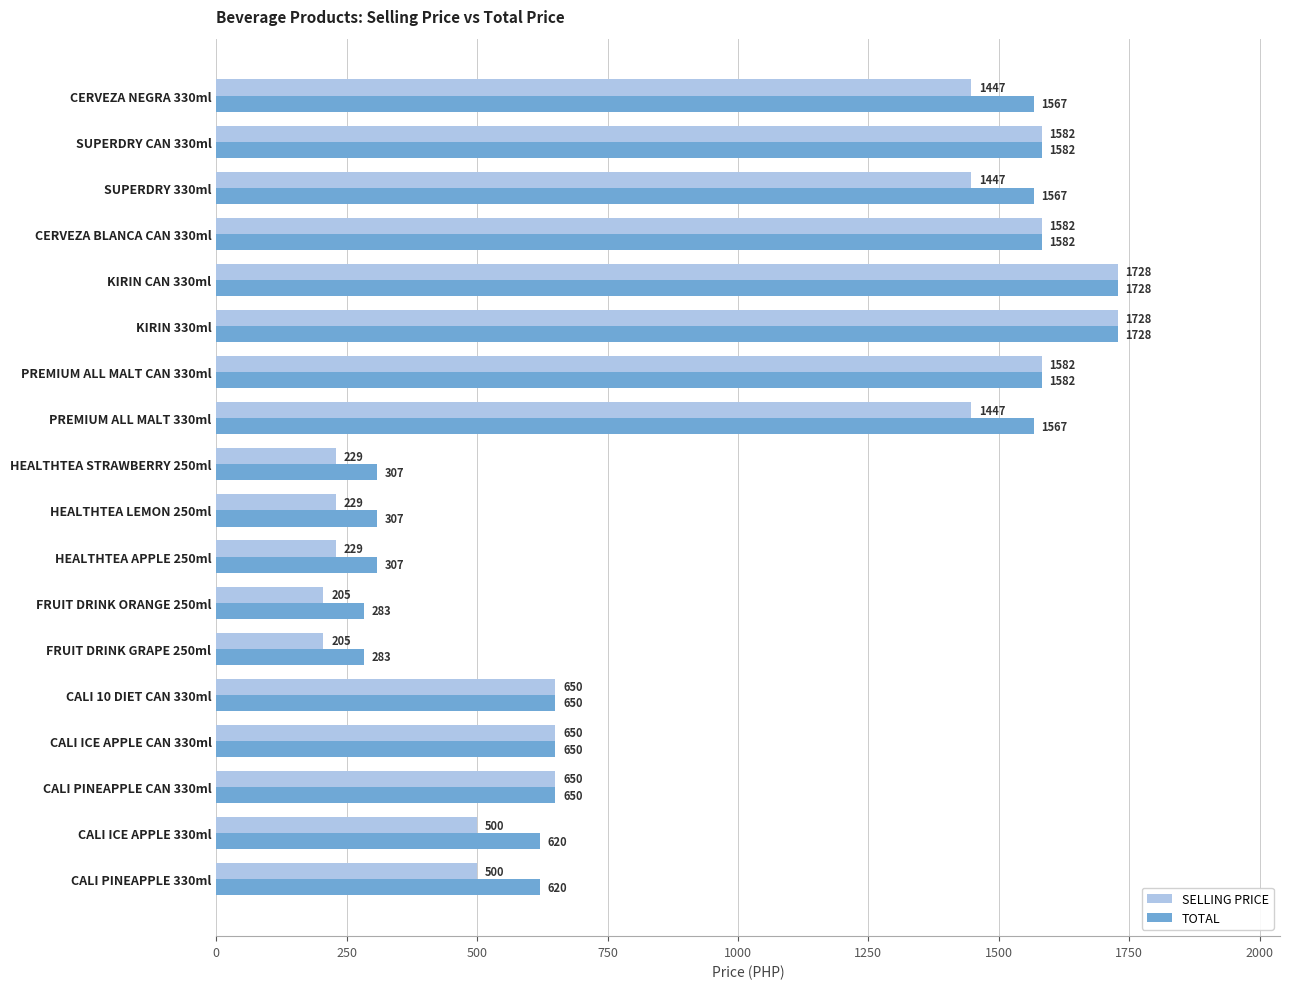

At CALI ICE APPLE 330ml, list the series in order from smallest to largest.

SELLING PRICE, TOTAL